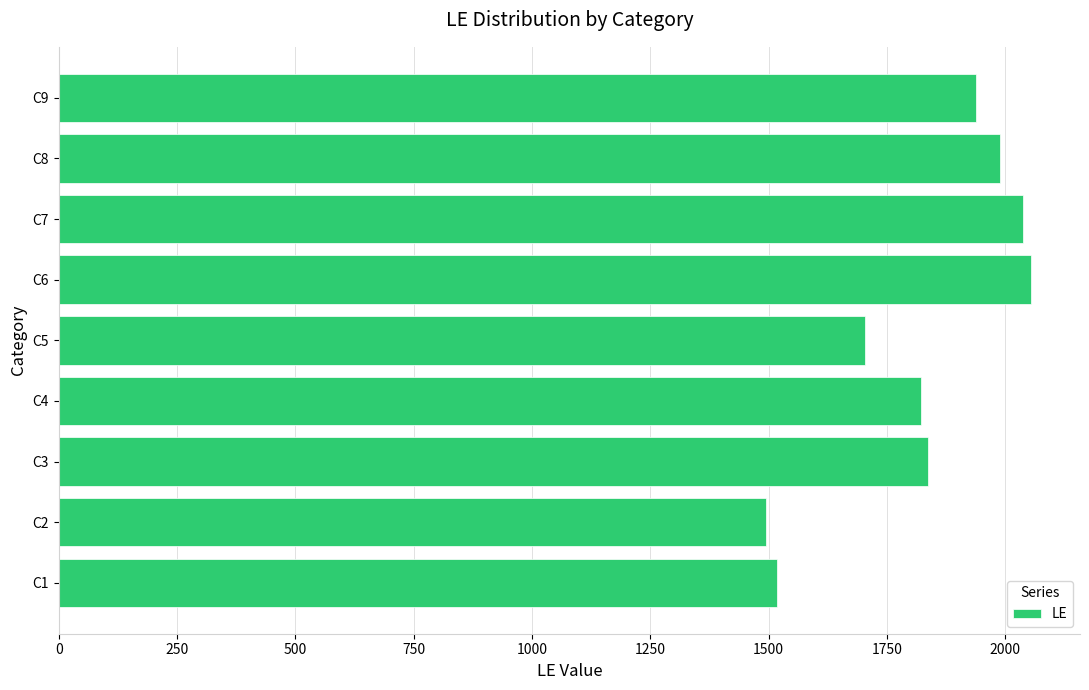

How many distinct data groups are displayed?

1